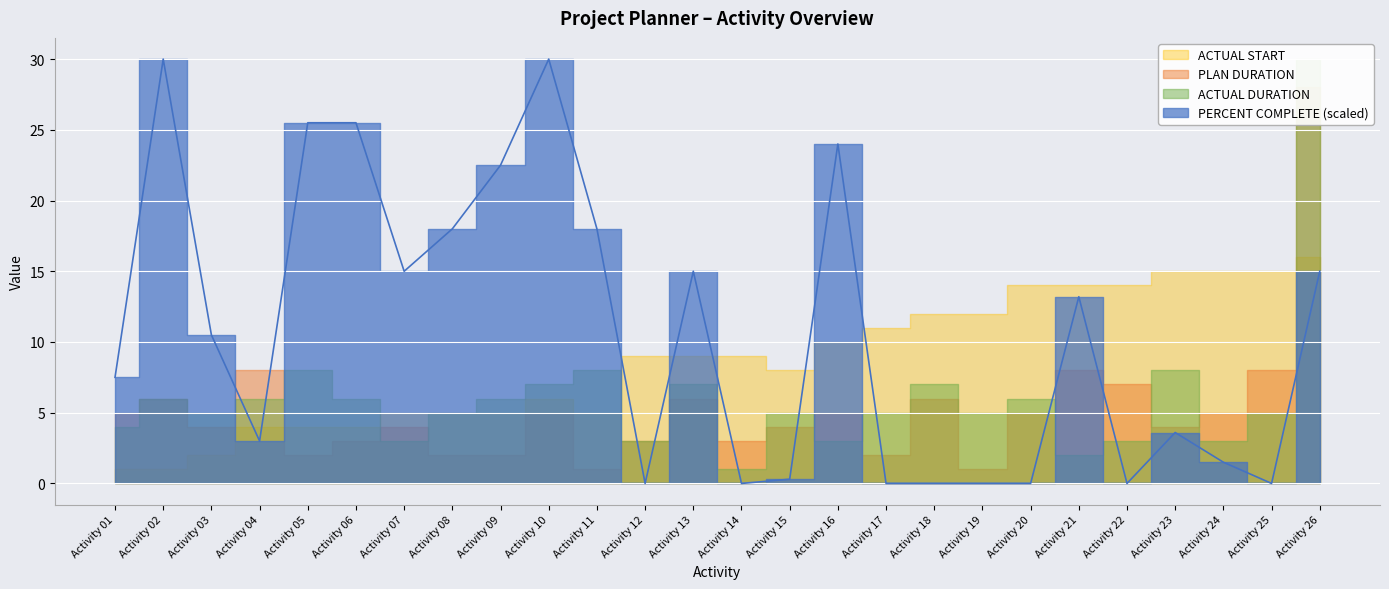

True or false: PLAN DURATION and ACTUAL START cross at least once.

True